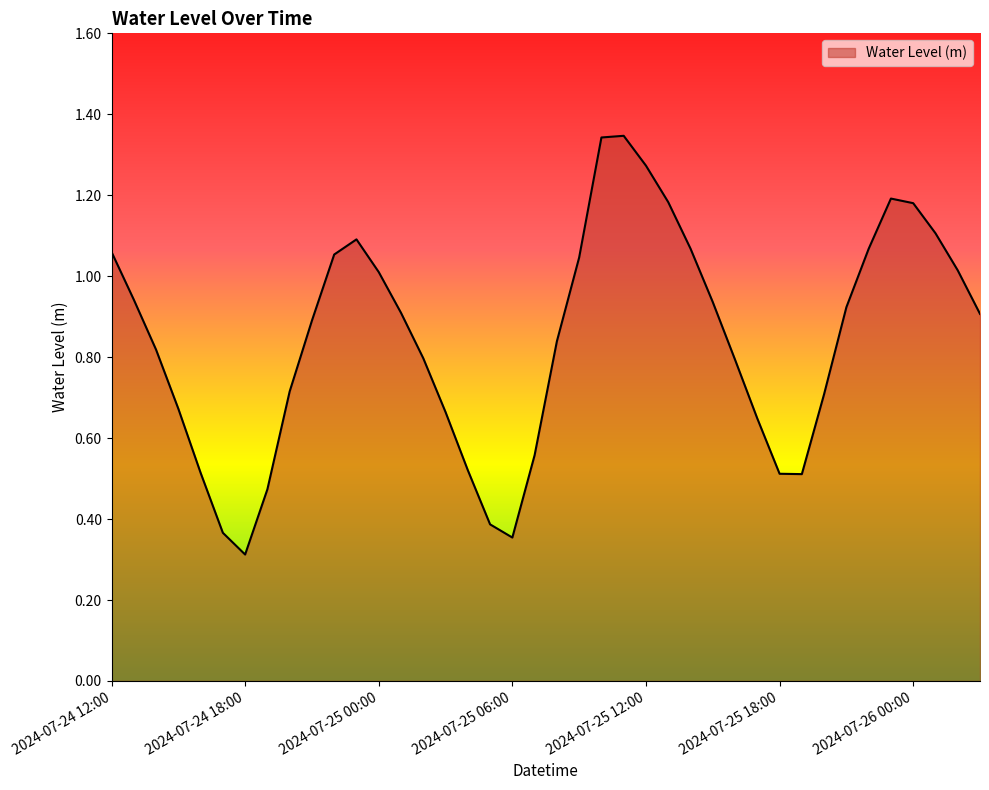

Reading left to right, extract all data points from this chart.

1.1	0.9	0.8	0.7	0.5	0.4	0.3	0.5	0.7	0.9	1.1	1.1	1.0	0.9	0.8	0.7	0.5	0.4	0.4	0.6	0.8	1.0	1.3	1.3	1.3	1.2	1.1	0.9	0.8	0.6	0.5	0.5	0.7	0.9	1.1	1.2	1.2	1.1	1.0	0.9